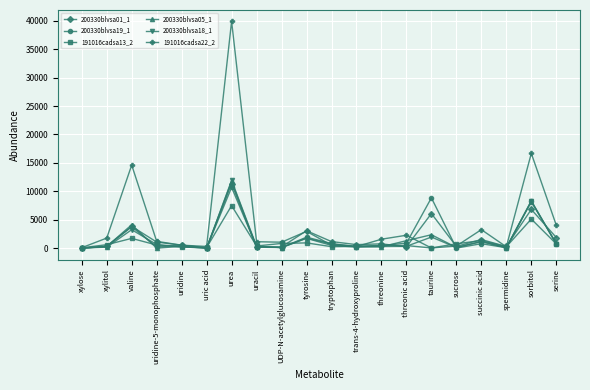

What is the label of the 10th point from the left?

tyrosine